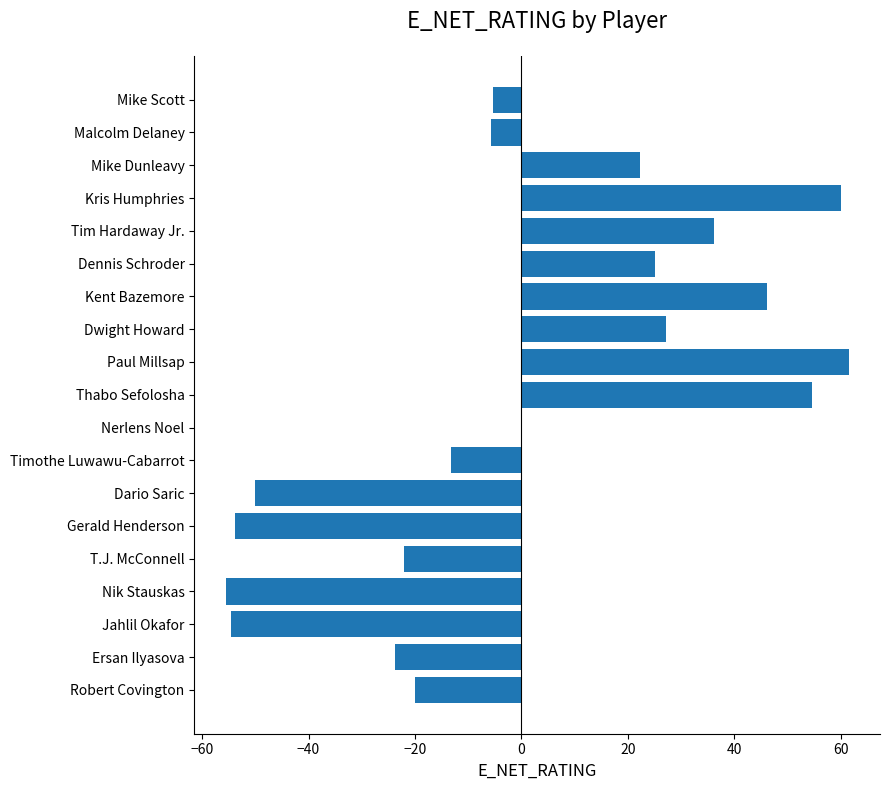

What is the change in value from Timothe Luwawu-Cabarrot to Kent Bazemore?

+59.5